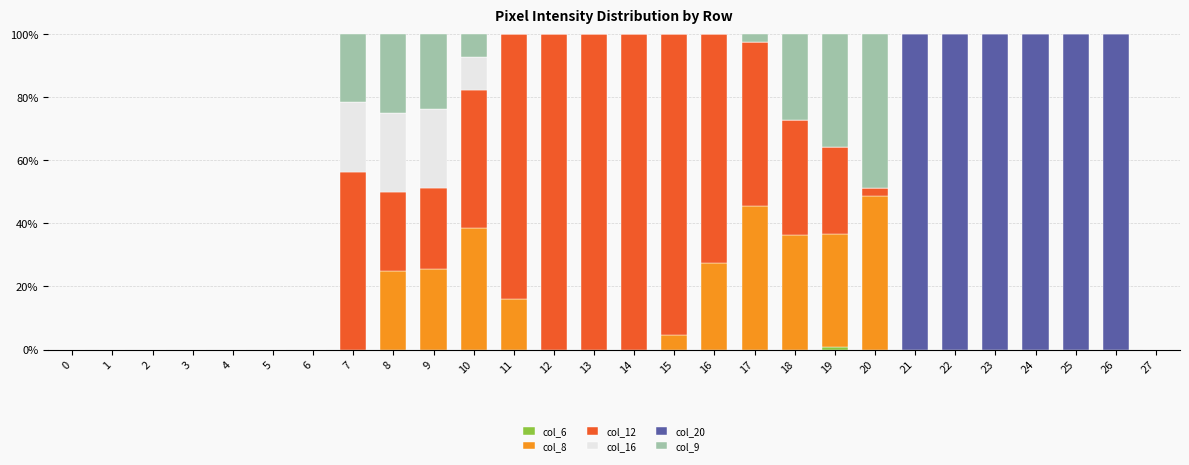

At which category is the sum across all series the highest?

7